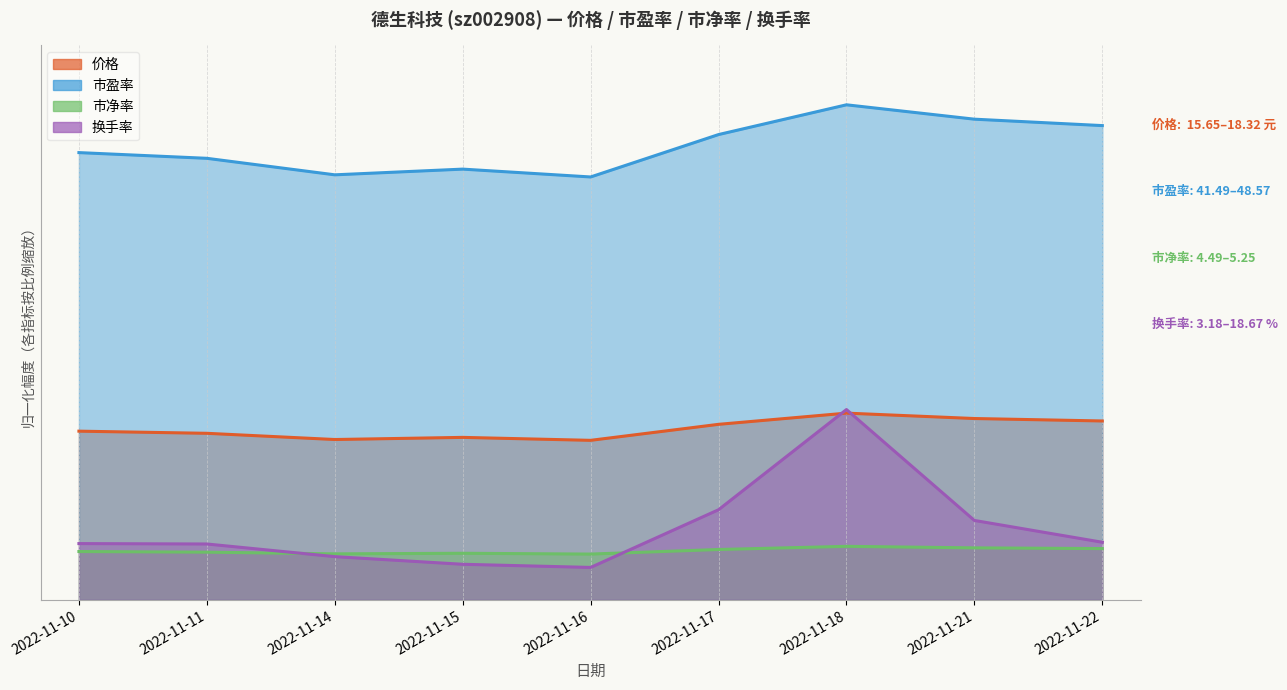

What is the value of the 市盈率 point at the 5th from the left?

42.7